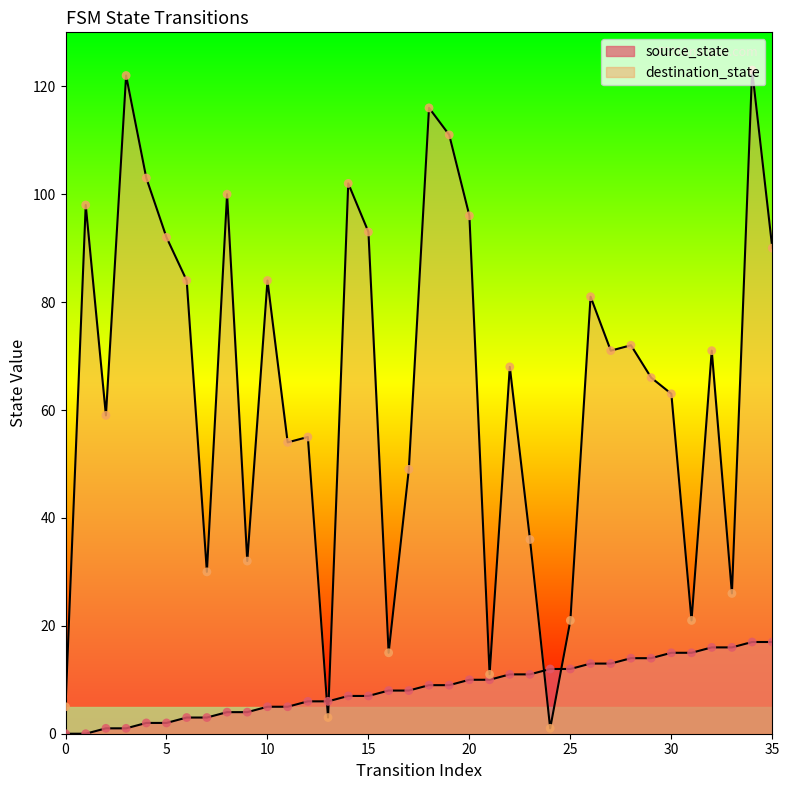

Which series has the largest total across all categories?

destination_state